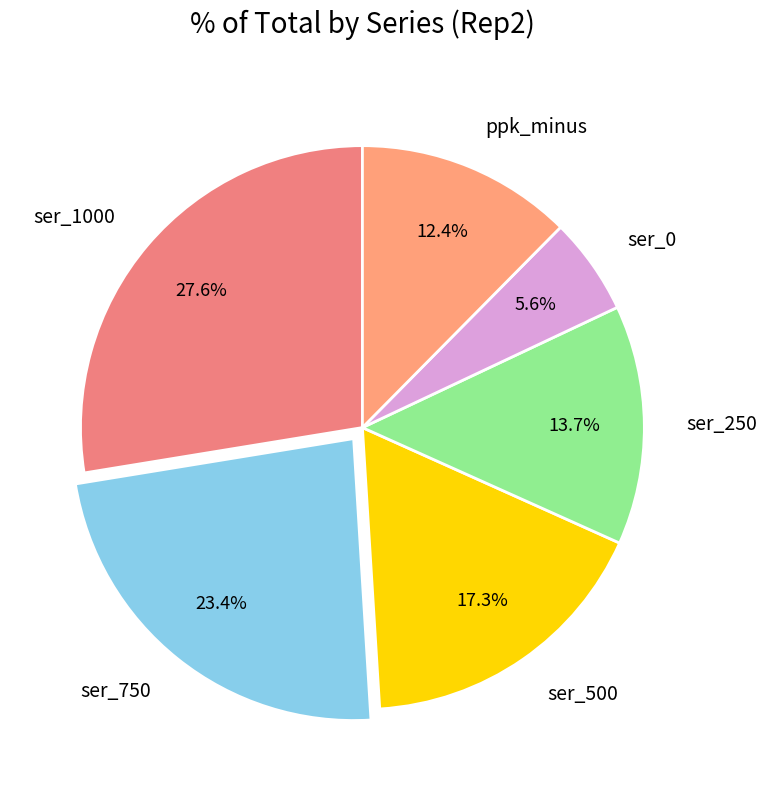

To the nearest percent, what is the combined percentage of ppk_minus and ser_750?

36%